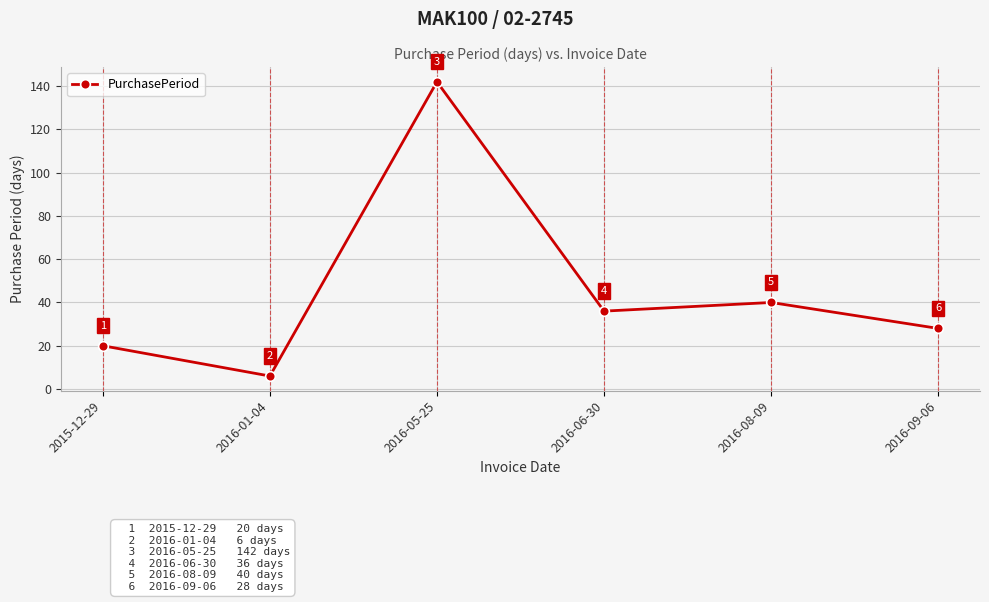

How many lines are shown in the chart?

1